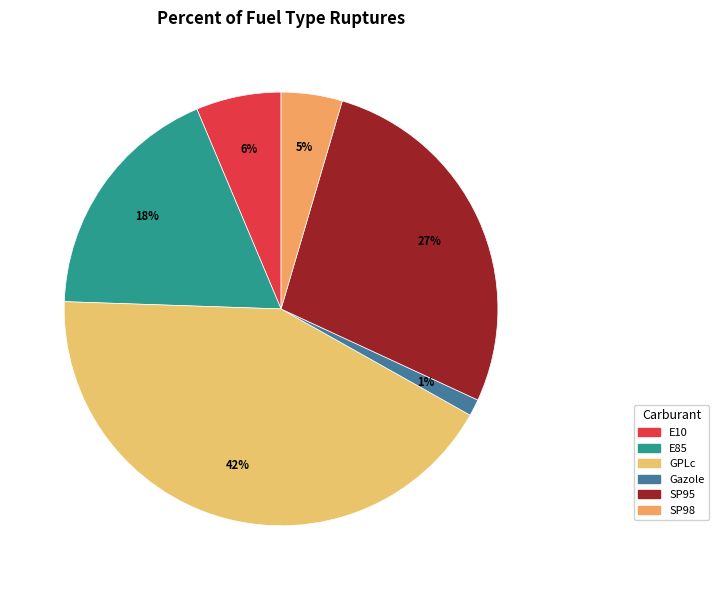

What is the smallest slice in the pie chart?

Gazole